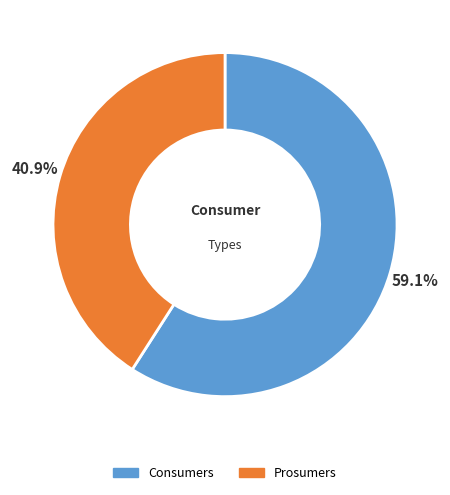

Is it true that Prosumers is 41% of the pie?

True